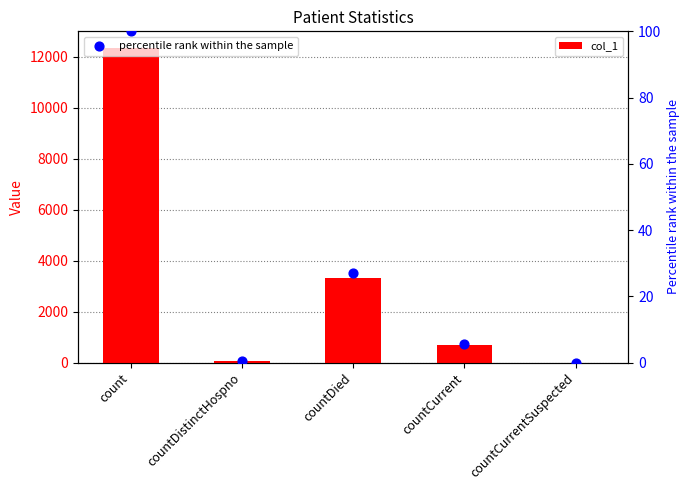

At how many categories does at least one series exceed 10841?

1